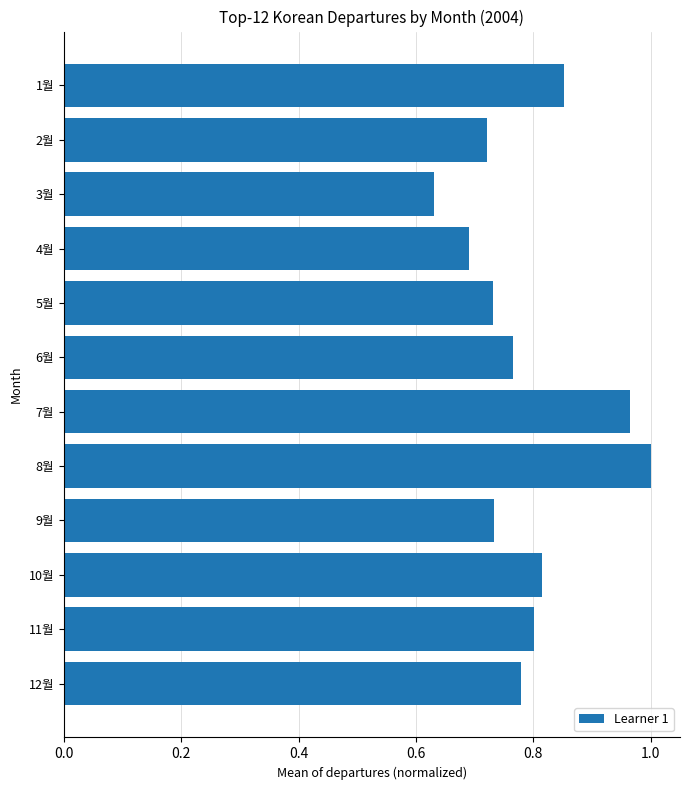

True or false: the data shows 1.2 at 9월.

False